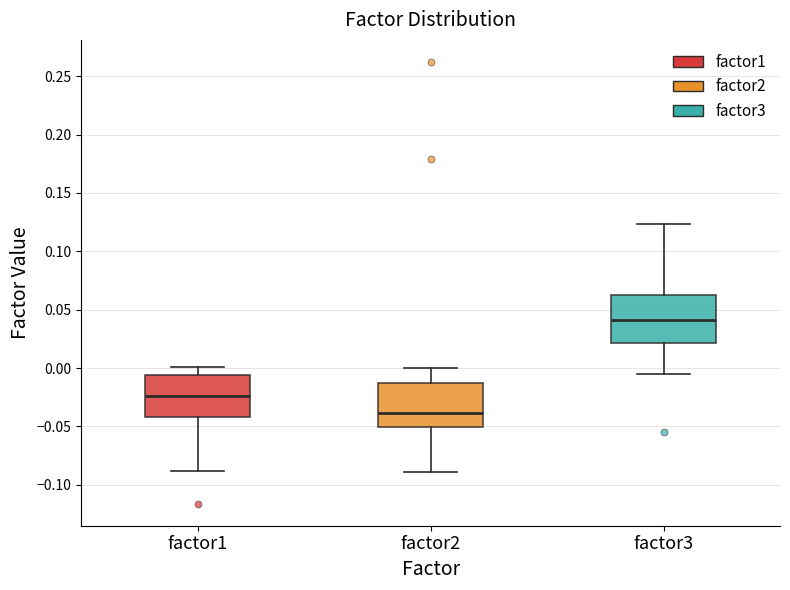

Reading left to right, read every box against the y-axis: the position of its median line, the range the box covers, and the ends of its whiskers. The values are not printed on the chart, so give them approximately, as read against the axis.

factor1: median -0.025, box -0.040 to -0.005, whiskers -0.090 to 0.000
factor2: median -0.040, box -0.050 to -0.010, whiskers -0.090 to 0.000
factor3: median 0.040, box 0.020 to 0.065, whiskers -0.005 to 0.125